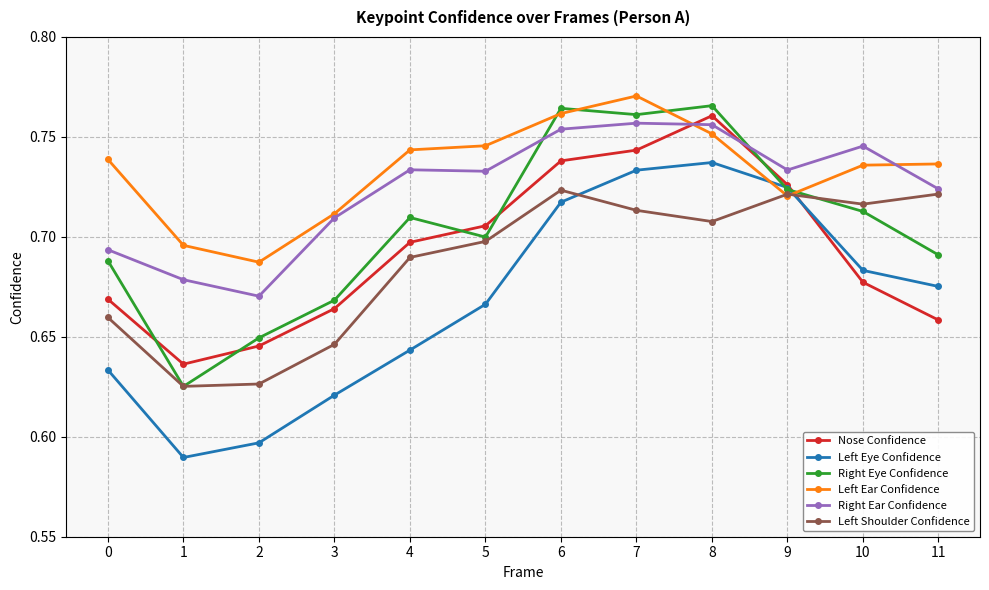

True or false: Nose Confidence has a value of 0.7 at 10.

True